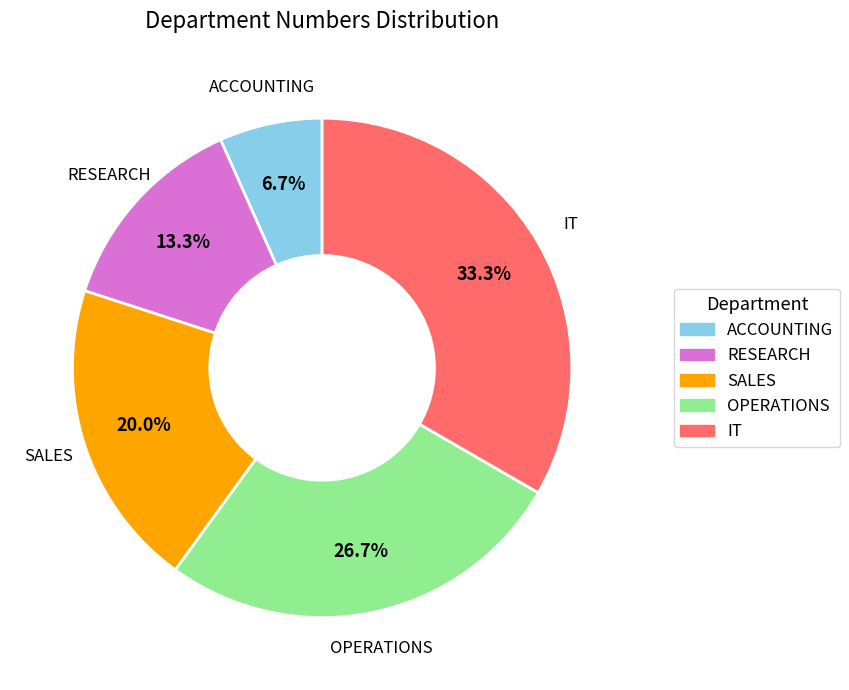

How much of the chart is everything except OPERATIONS?

73.3%